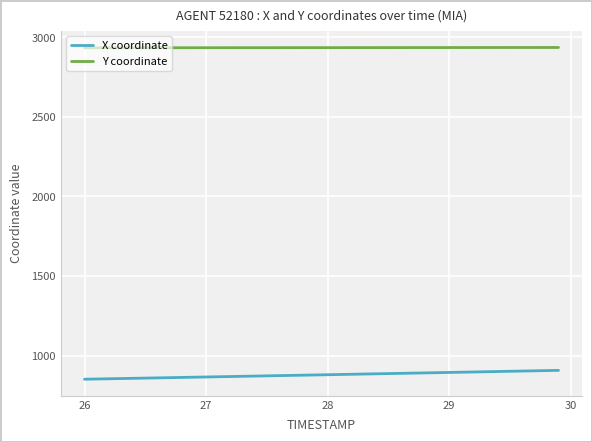

What is the smallest value displayed?

851.9